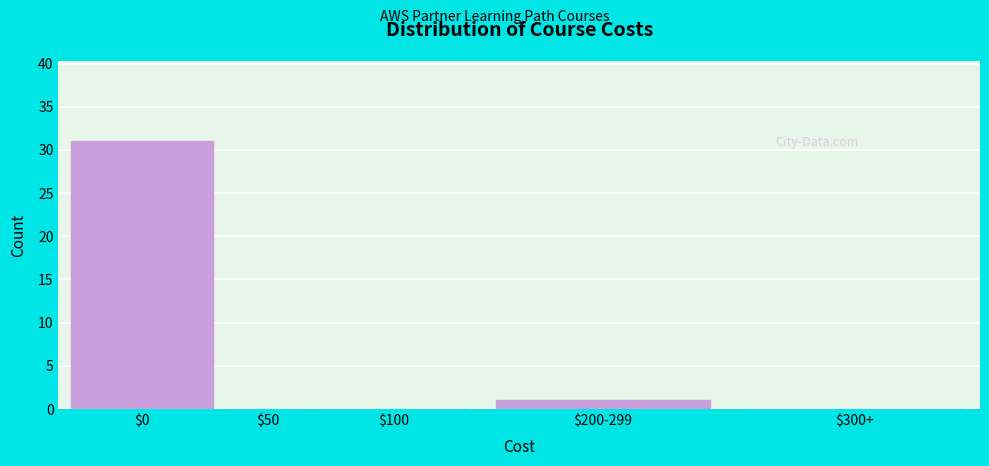

What is the maximum value shown in the chart?

31